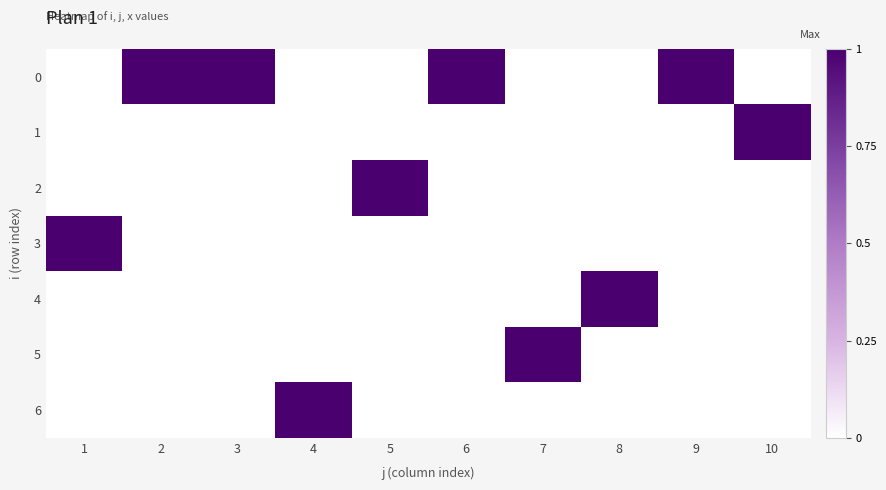

How many data points does each series have?

10